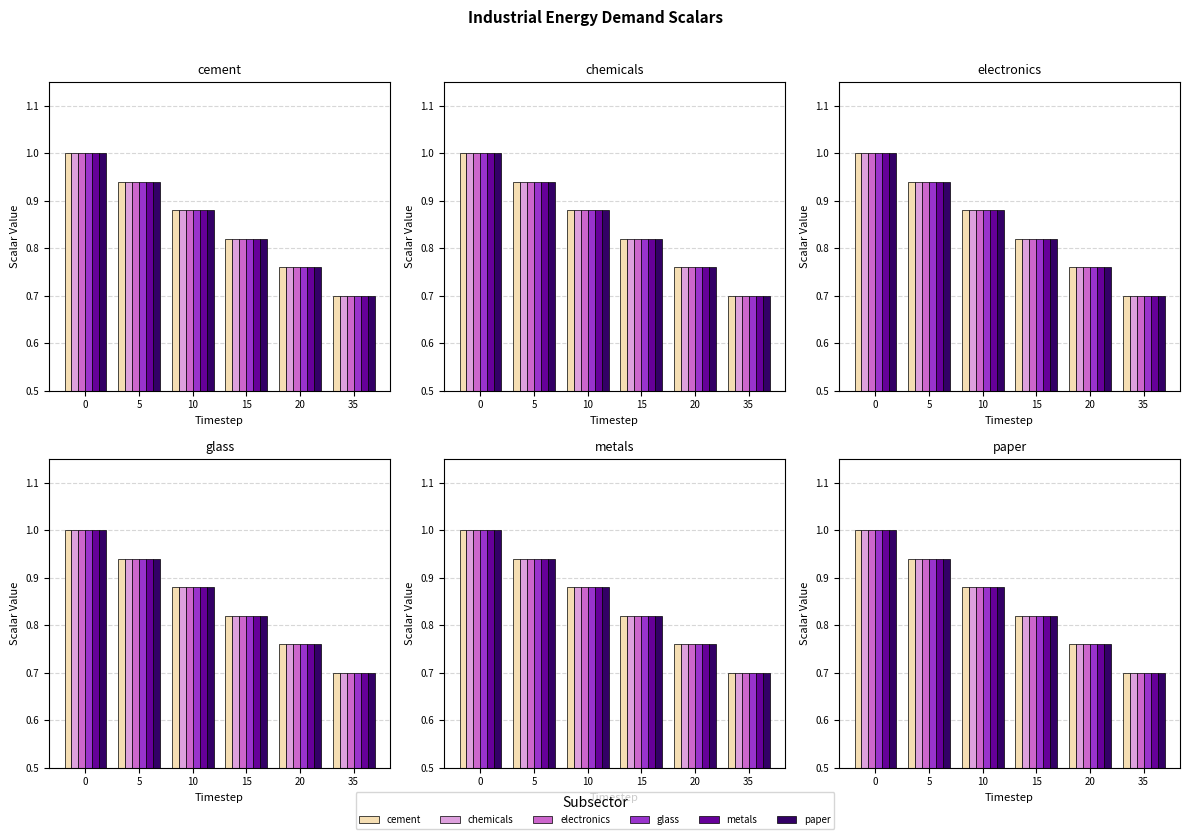

What are all the series names shown in the legend?

cement, chemicals, electronics, glass, metals, paper